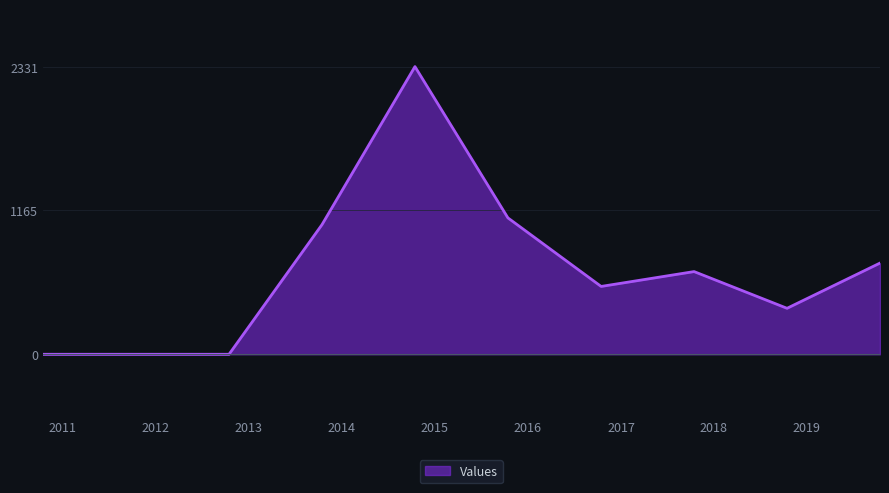

Reading right to left, extract all data points from this chart.

738.9	372.6	670.1	549.7	1105.1	2330.8	1050.4	0.0	0.0	0.0